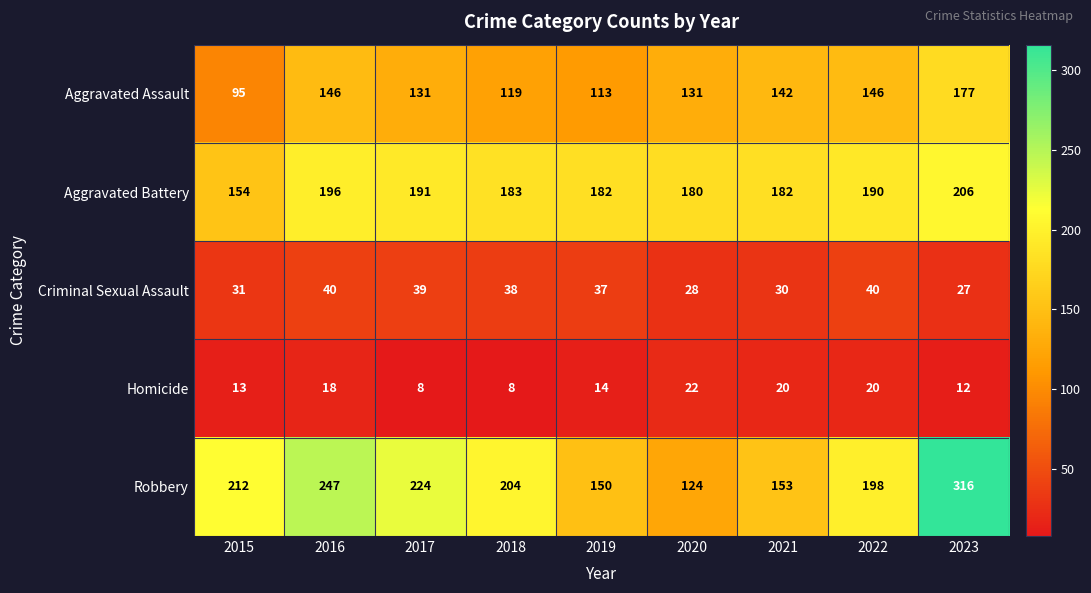

At 2017, list the series in order from smallest to largest.

Homicide, Criminal Sexual Assault, Aggravated Assault, Aggravated Battery, Robbery